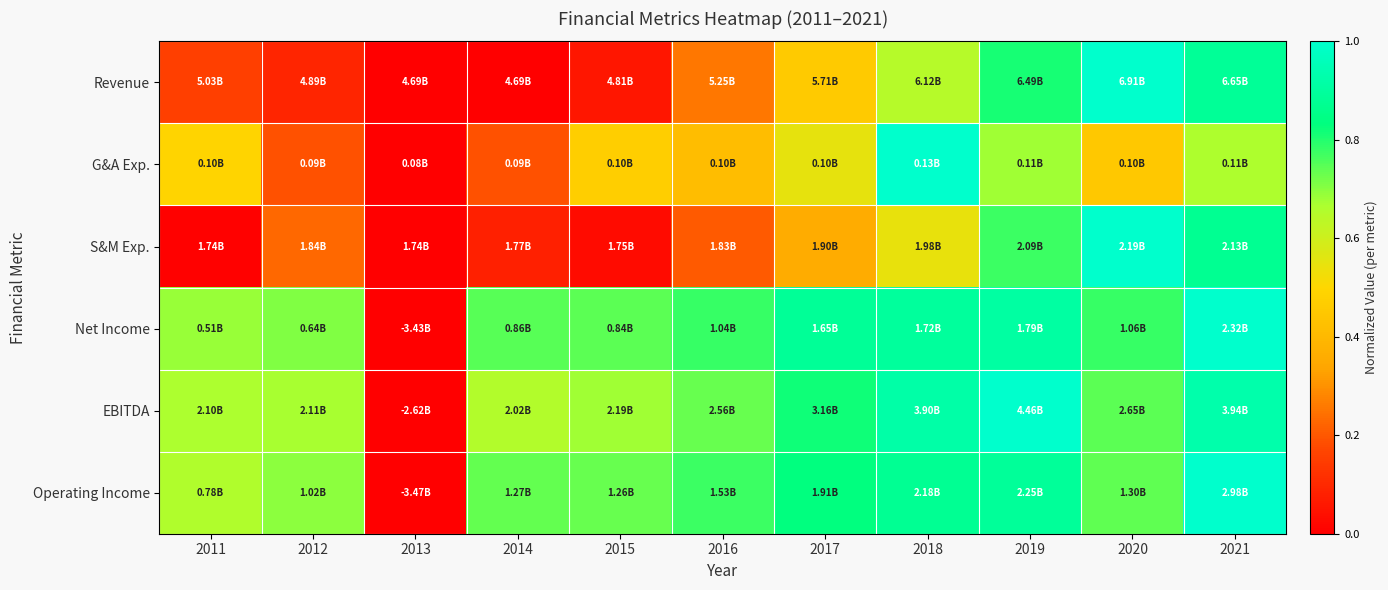

At which category is the sum across all series the highest?

2021